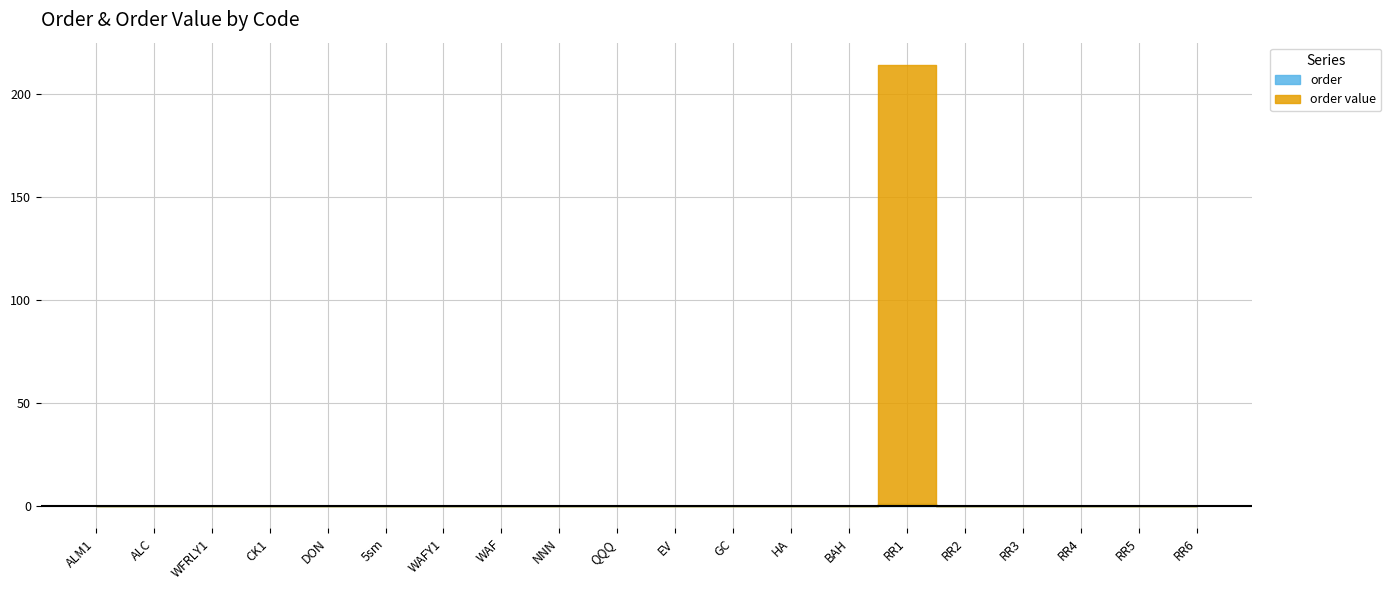

Count the number of categories in the chart.

20